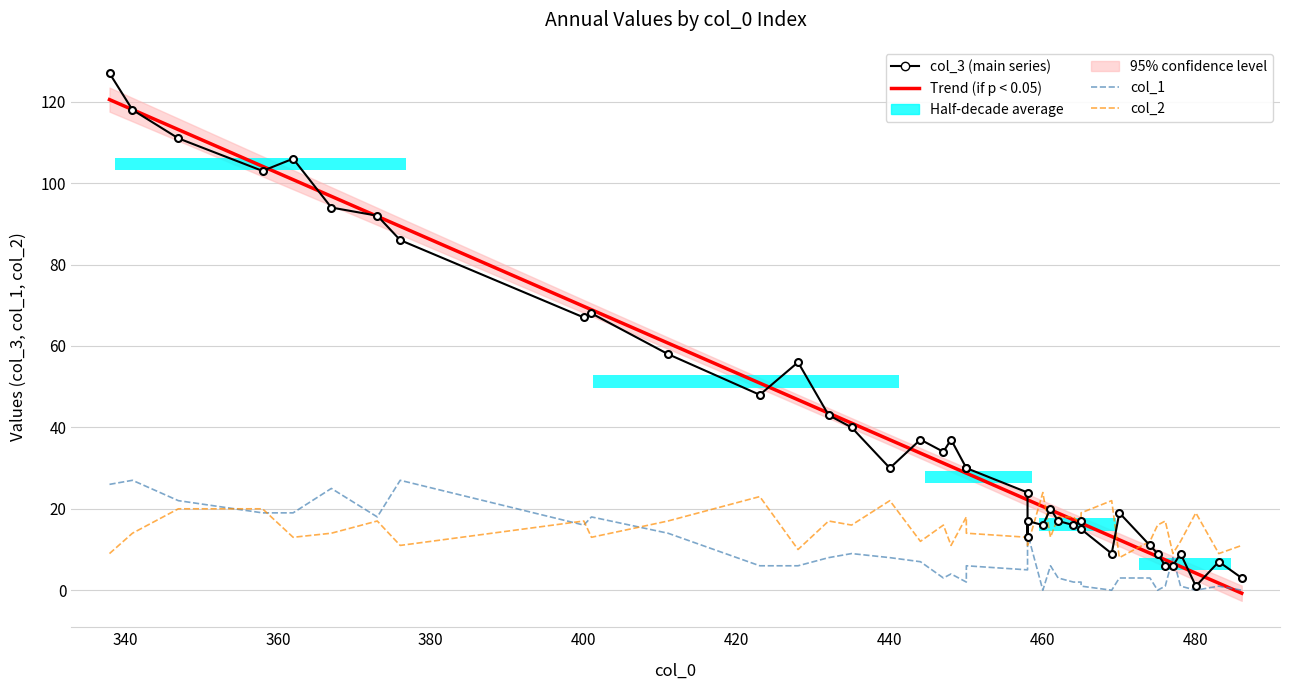

What is the difference between the maximum and second lowest values in the col_3 (main series) series?

124.0